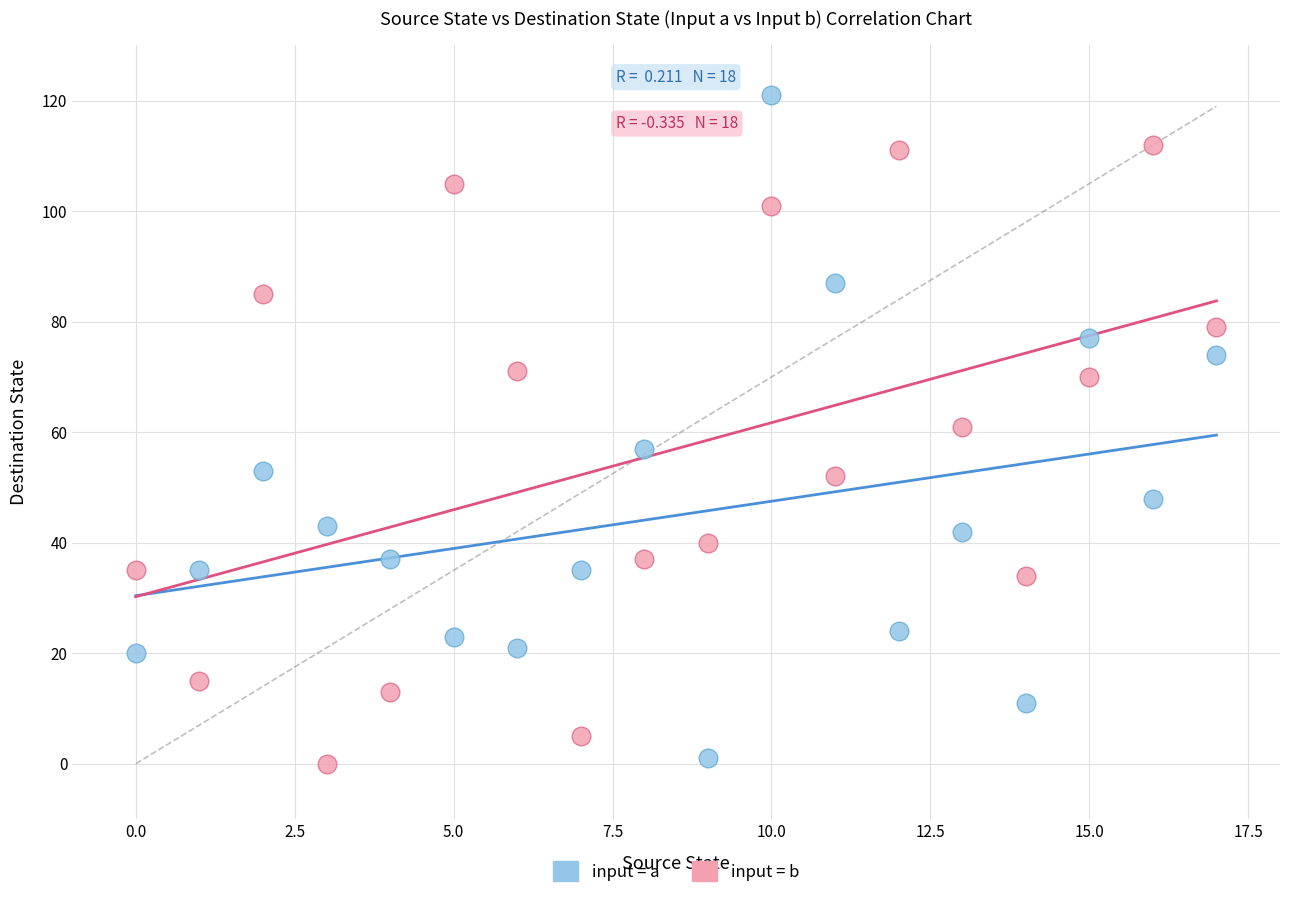

What are all the series names shown in the legend?

input = a, input = b